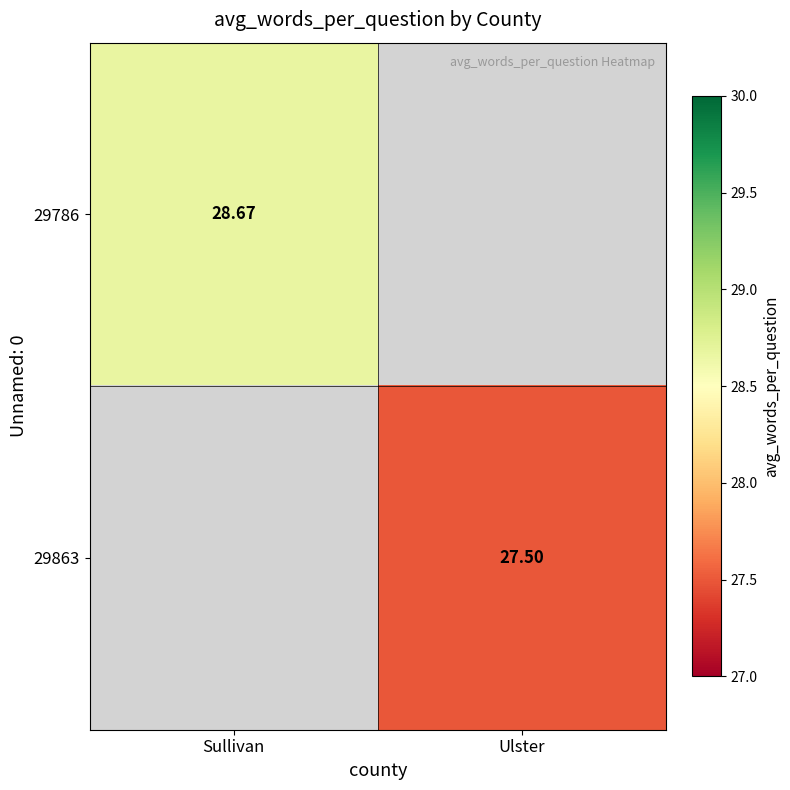

Count the number of categories in the chart.

2